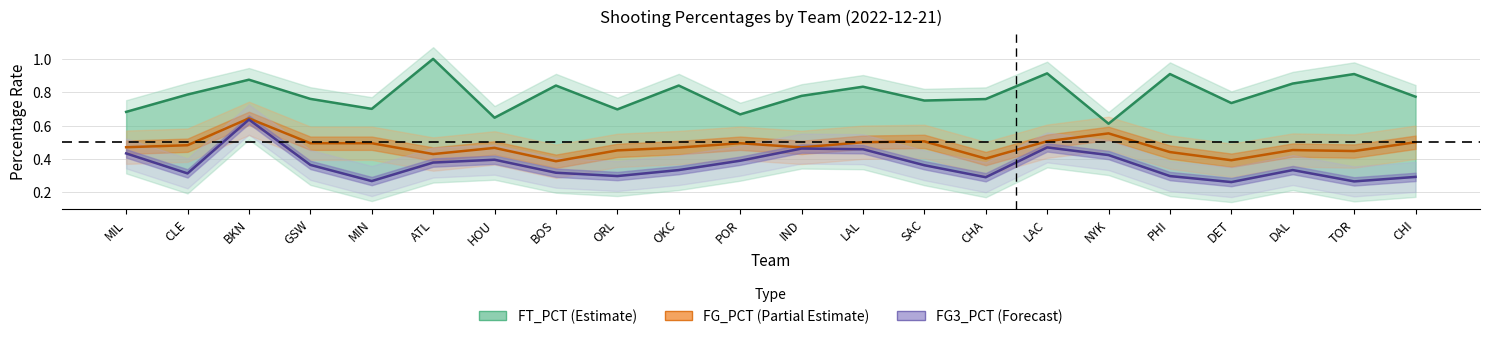

What is the label of the 5th point from the left?

MIN